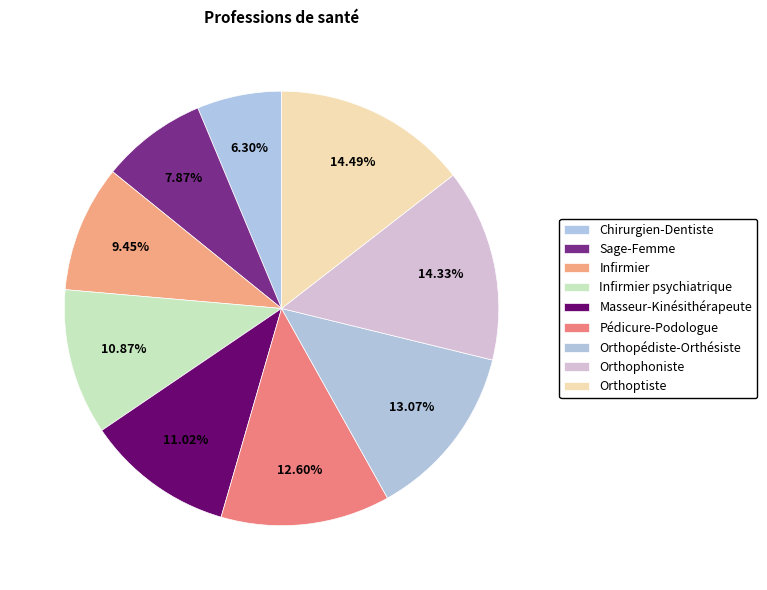

To the nearest percent, what is the difference between the largest and smallest slice percentages?

8%